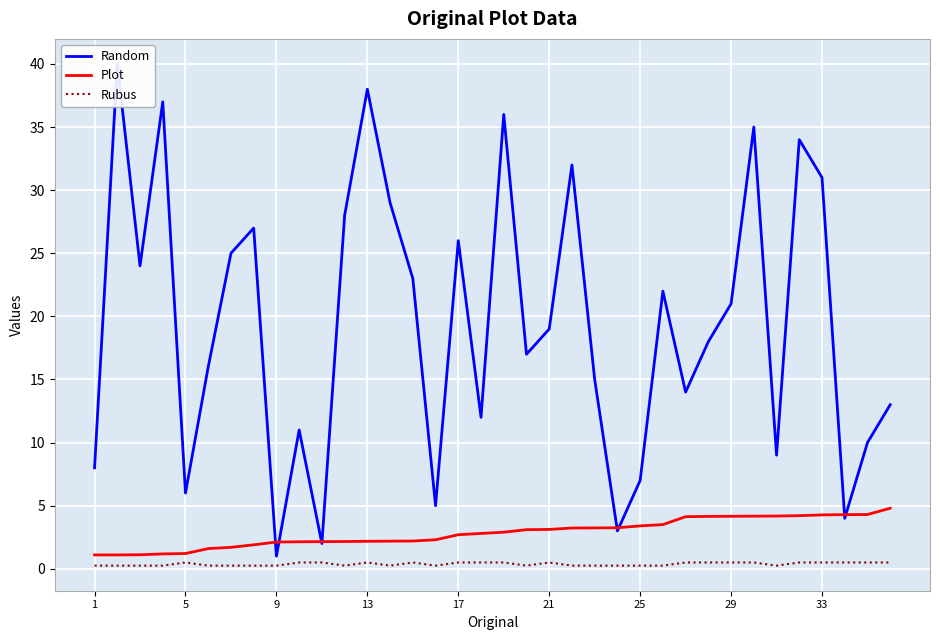

Count the number of data series in this chart.

3